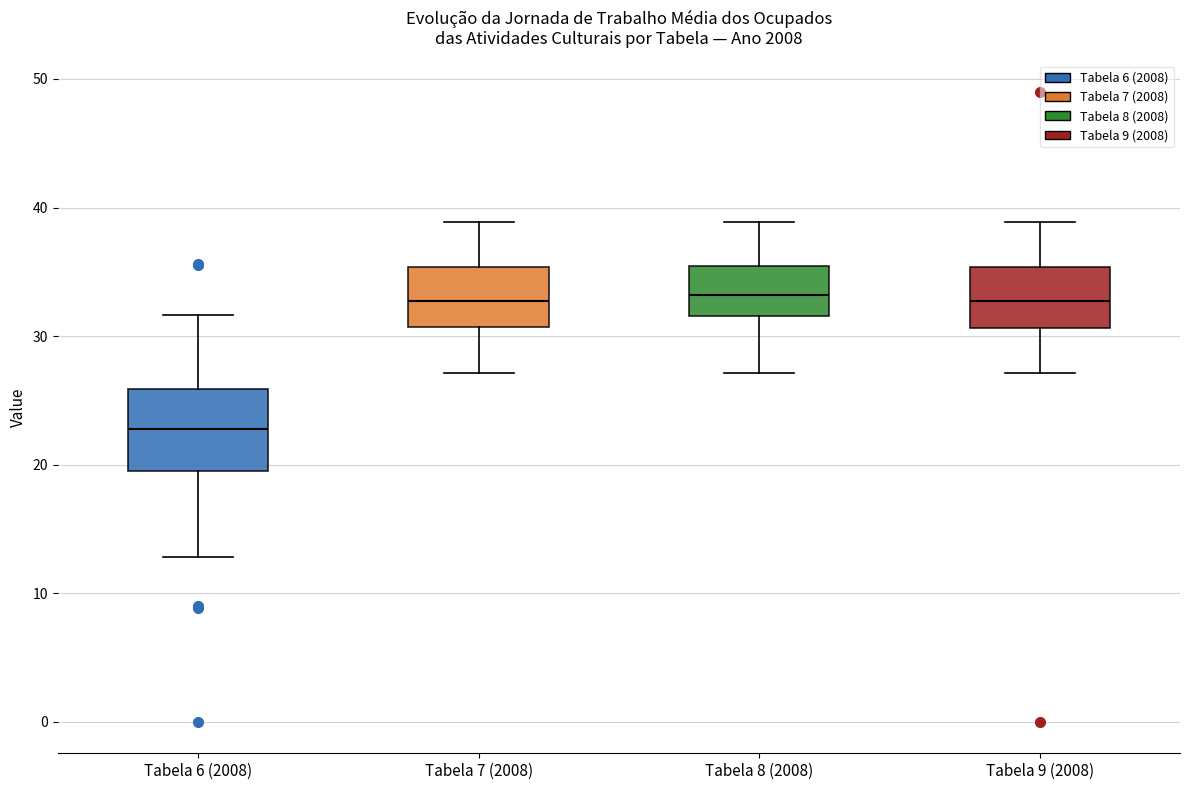

Reading left to right, read every box against the y-axis: the position of its median line, the range the box covers, and the ends of its whiskers. The values are not printed on the chart, so give them approximately, as read against the axis.

Tabela 6 (2008): median 23, box 19 to 26, whiskers 13 to 32
Tabela 7 (2008): median 33, box 31 to 35, whiskers 27 to 39
Tabela 8 (2008): median 33, box 32 to 35, whiskers 27 to 39
Tabela 9 (2008): median 33, box 31 to 35, whiskers 27 to 39